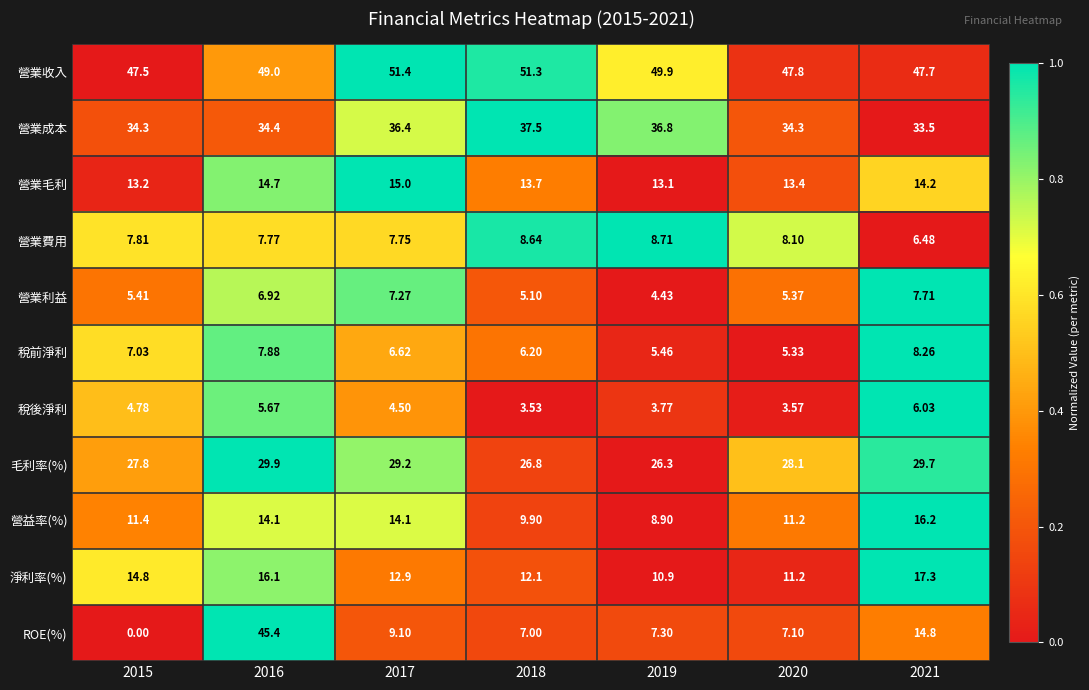

What is the maximum value shown in the chart?

51.4